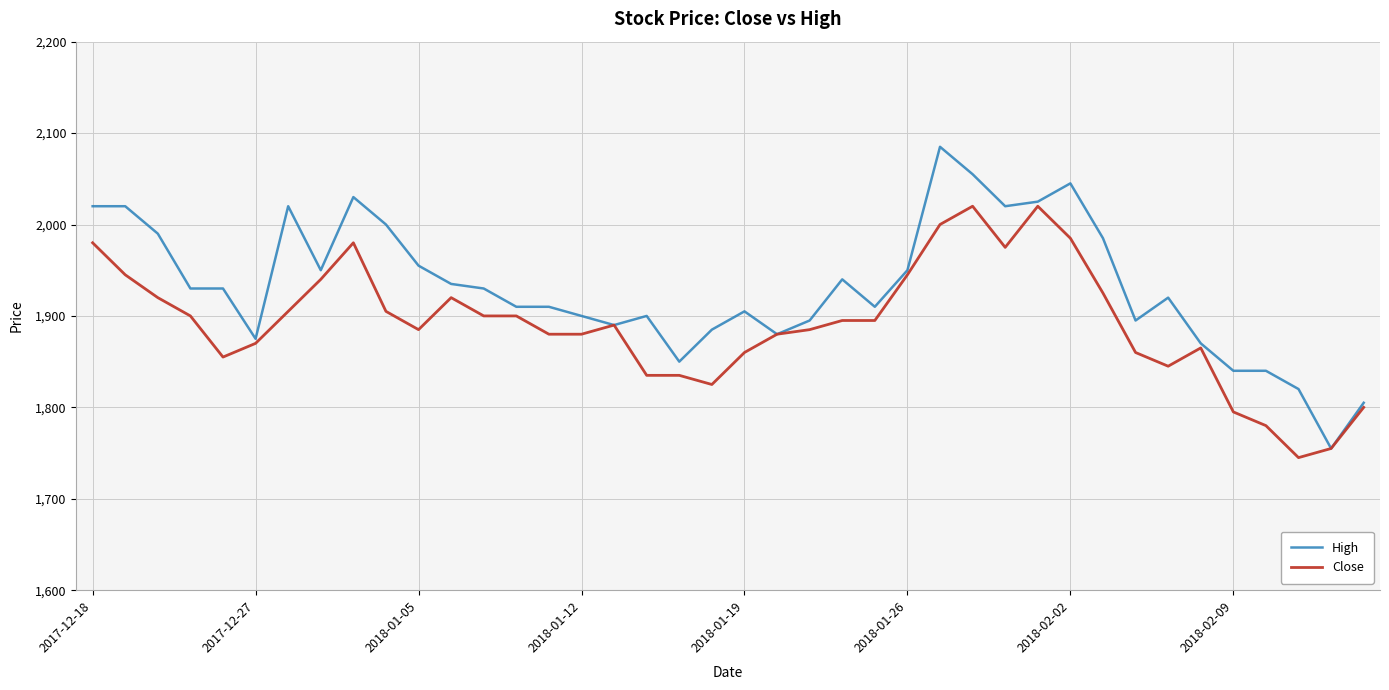

Rank the series by their average value, from highest to lowest.

High, Close